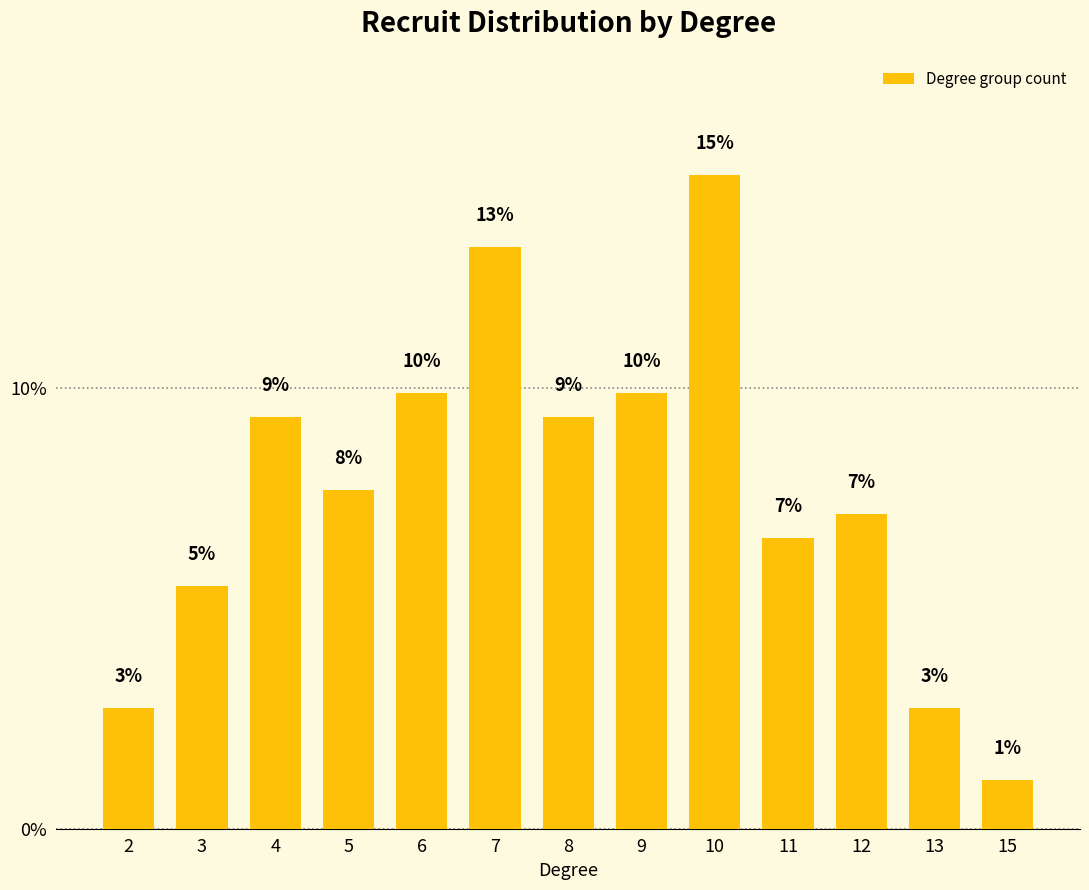

What is the sum of all values?

100.0